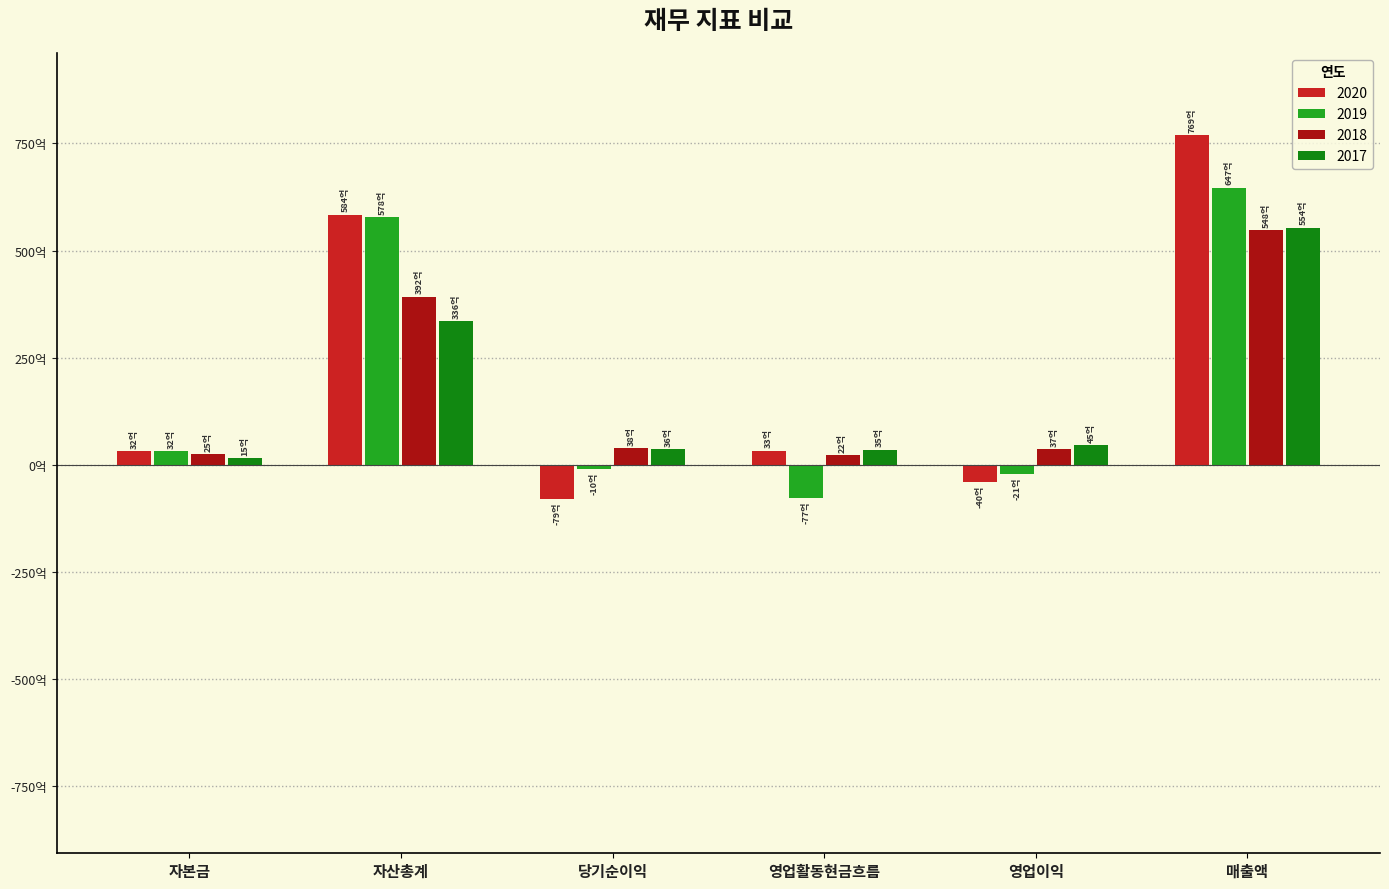

What is the sum of the 2019 values at 자산총계 and 자본금?

61022246373